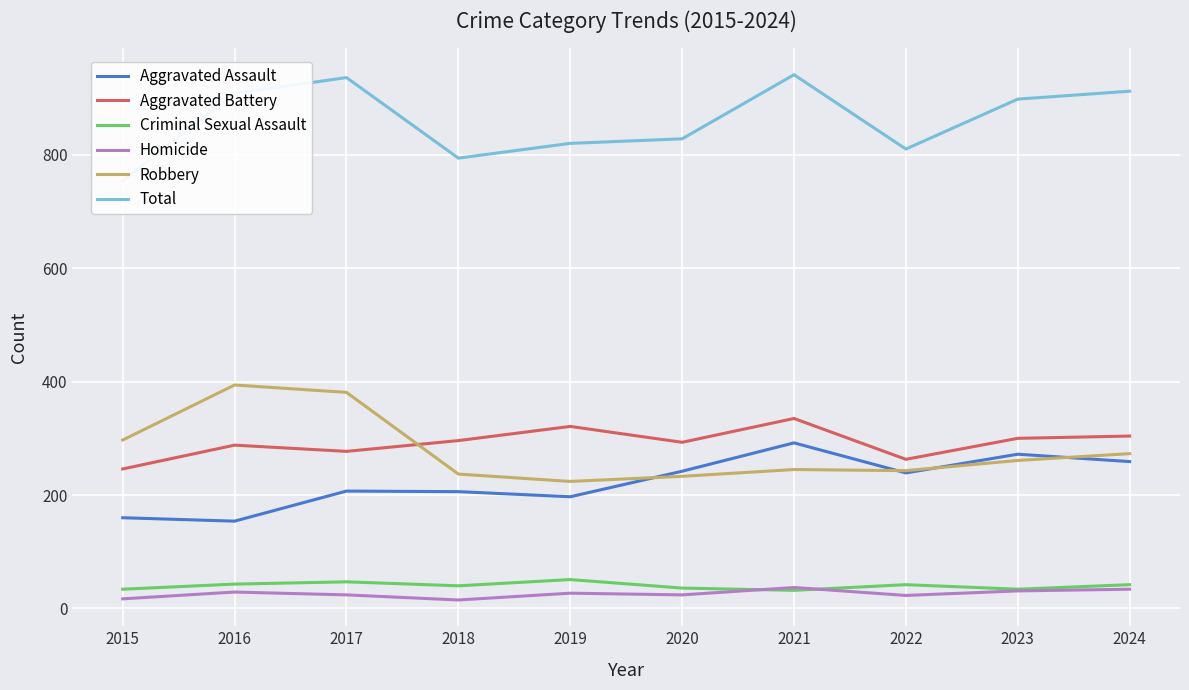

Rank the series by their maximum value, from highest to lowest.

Total, Robbery, Aggravated Battery, Aggravated Assault, Criminal Sexual Assault, Homicide